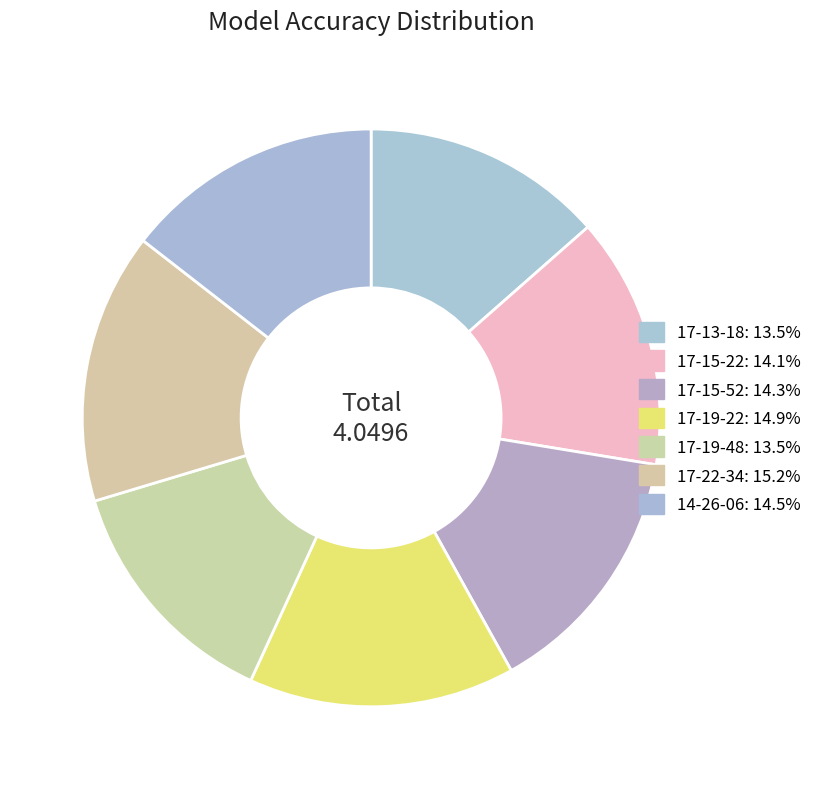

To the nearest percent, what is the difference between the largest and smallest slice percentages?

2%